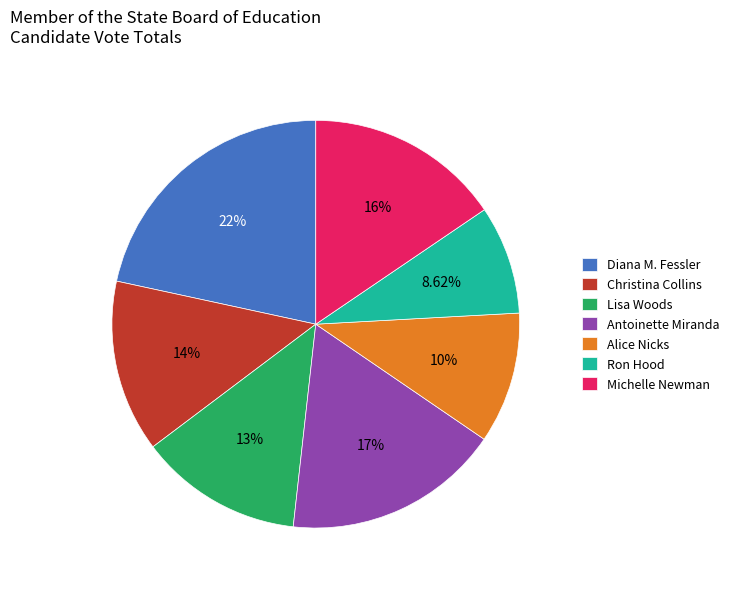

What percentage is the Alice Nicks slice, to the nearest percent?

10%